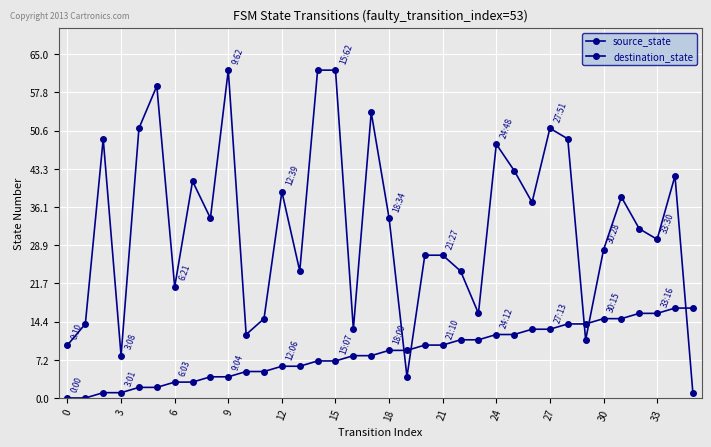

Count the number of categories in the chart.

36